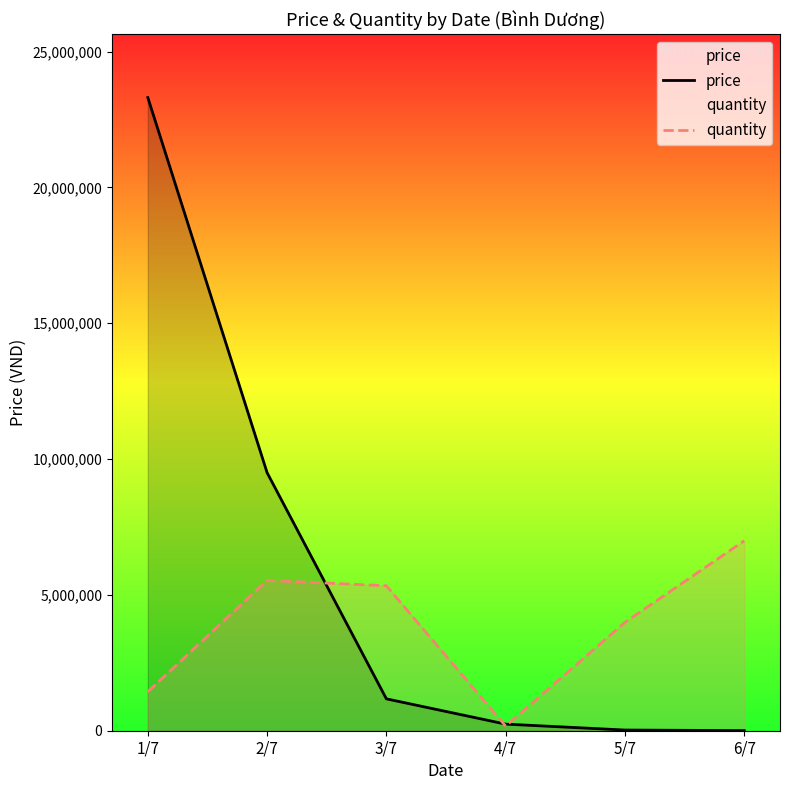

What position from the left is 4/7?

4